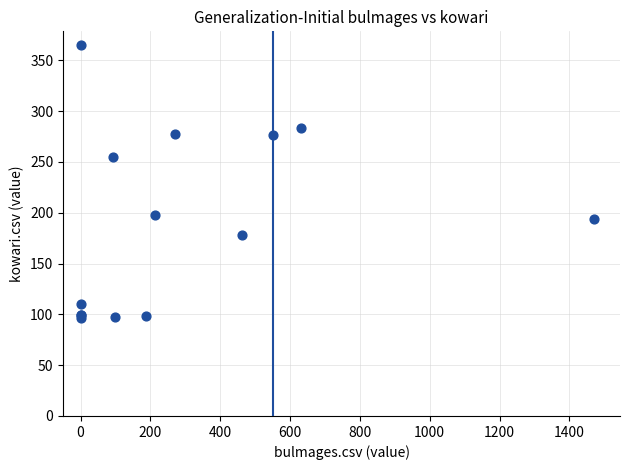

What Y value in the scatter plot is closest to 230?

254.5